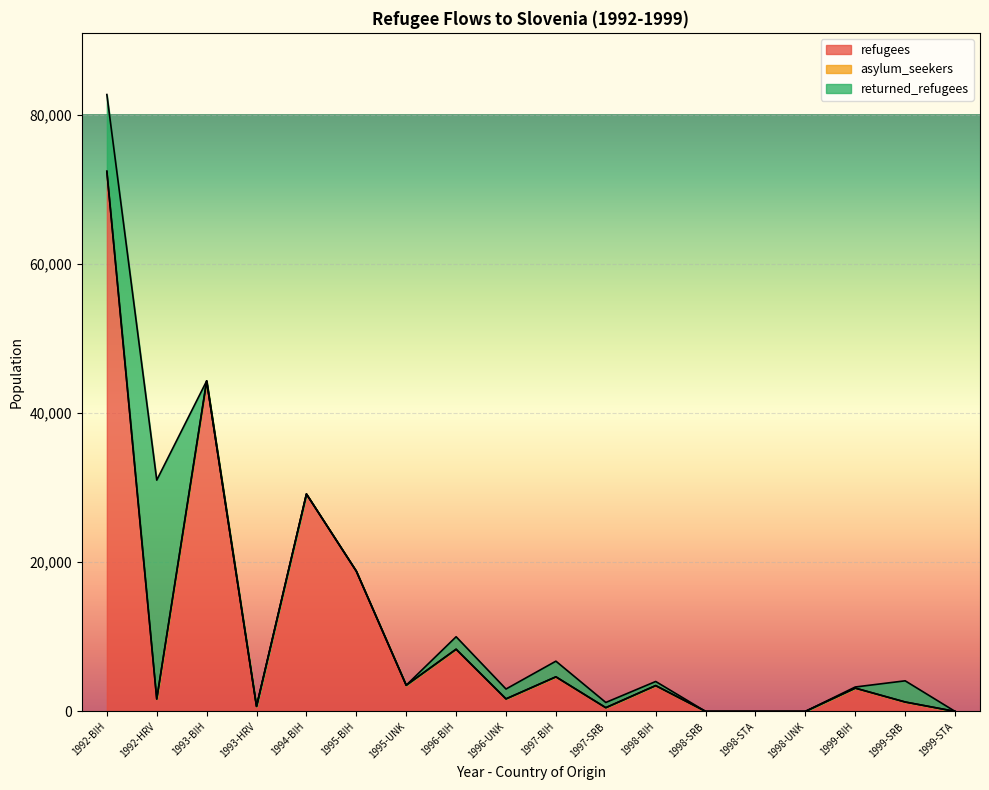

In refugees, how many points are lower than both neighbors (excluding endpoints)?

5